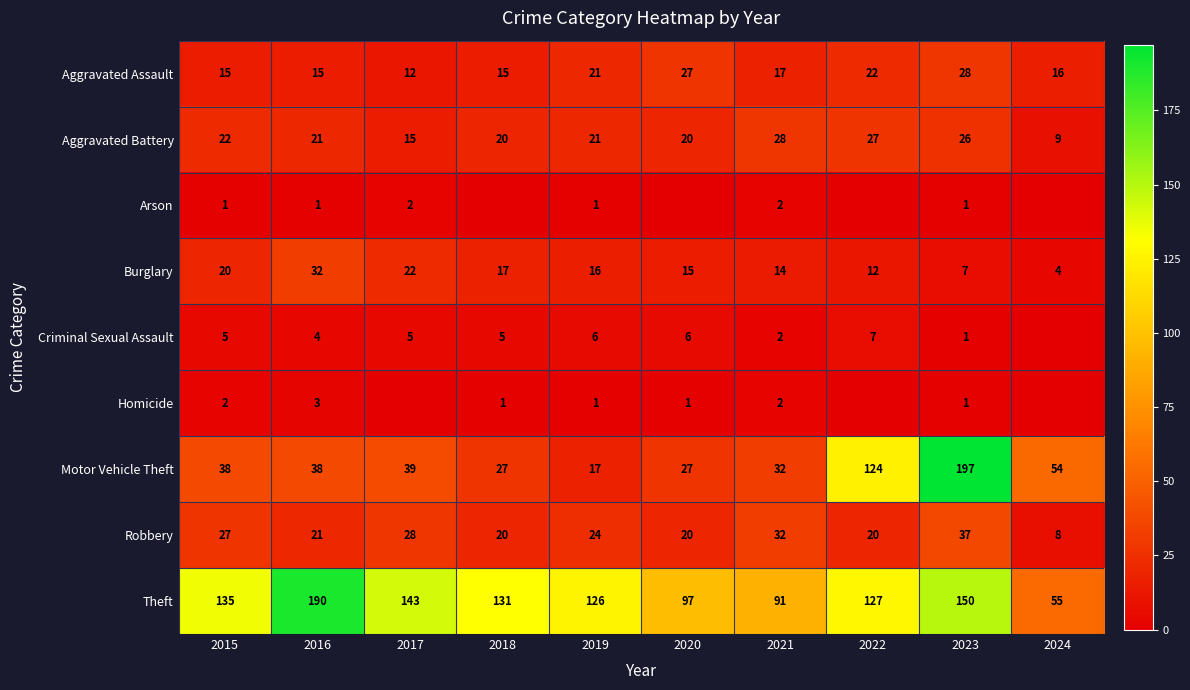

Between 2024 and 2016, which is larger?

2024